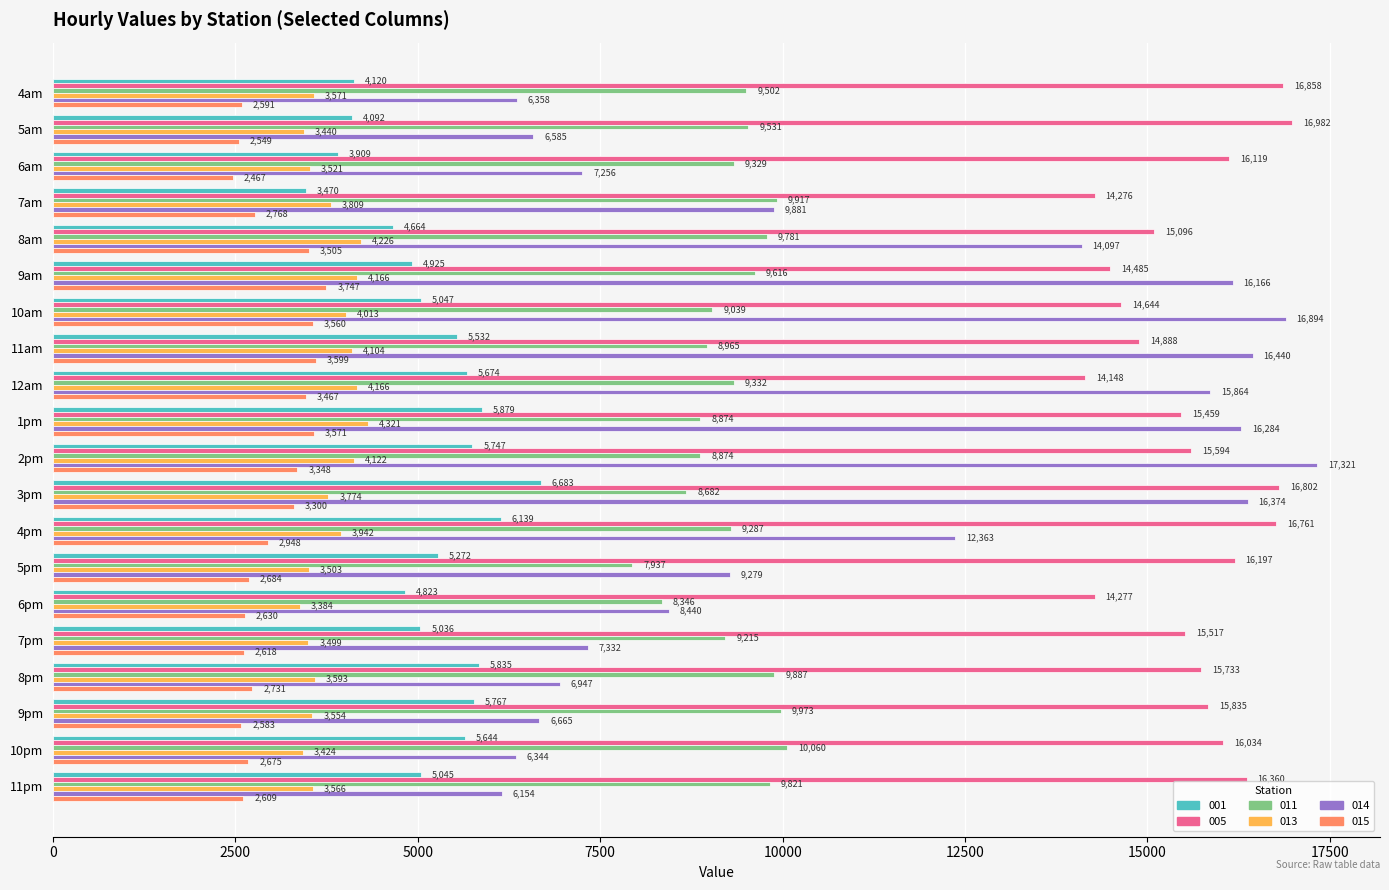

What value does the 001 series have at 12am?

5674.0